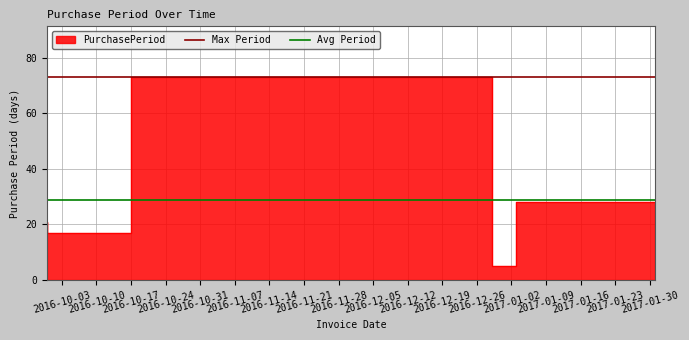

Which series changed the most between 2016-10-03 and 2016-10-10?

Max Period